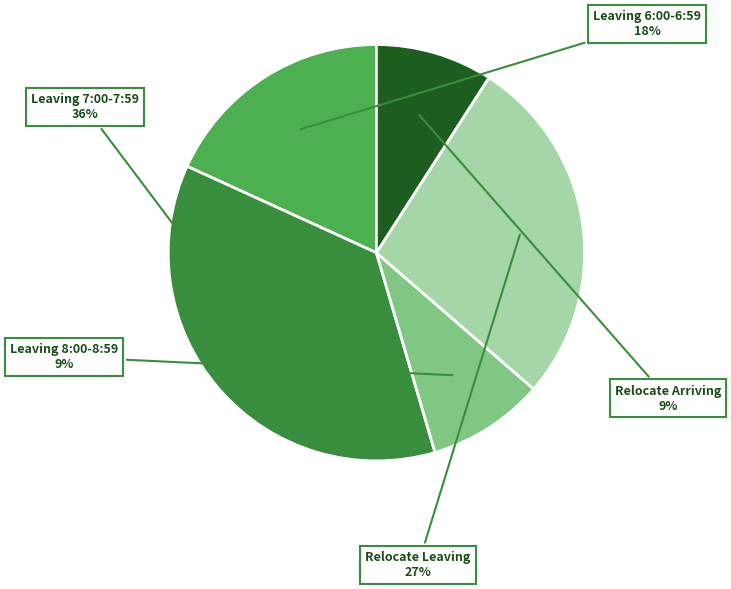

Which category has the biggest portion of the pie?

Leaving 7:00-7:59